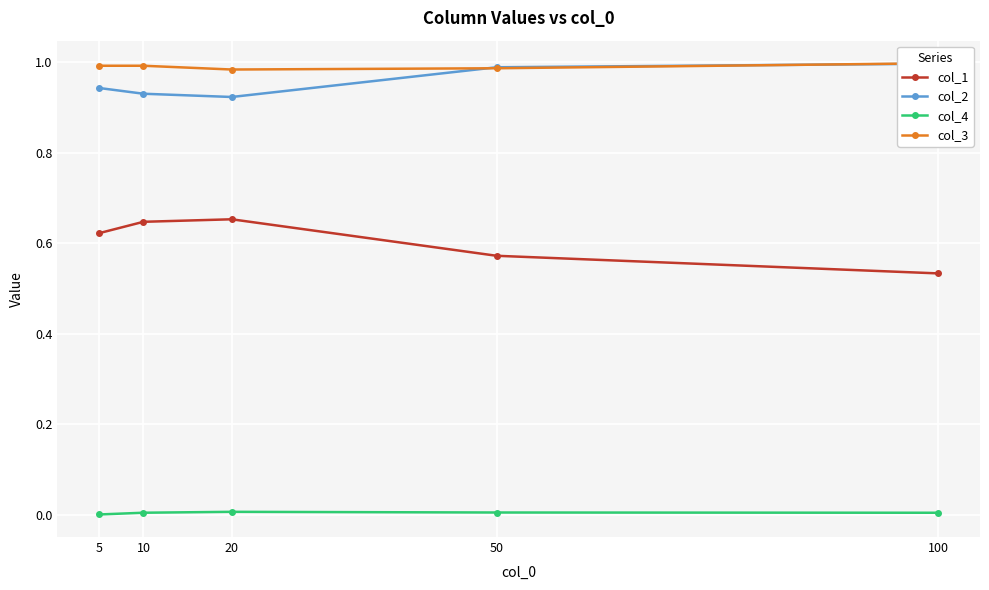

What is the approximate value of col_1 at 100?

0.5